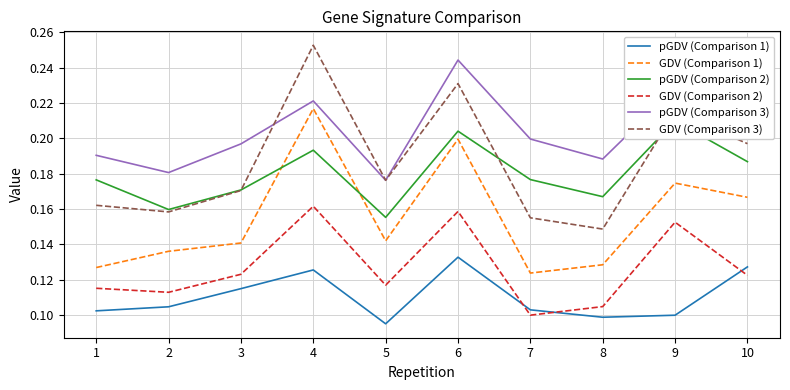

Does the chart display data point markers on the line(s)?

No